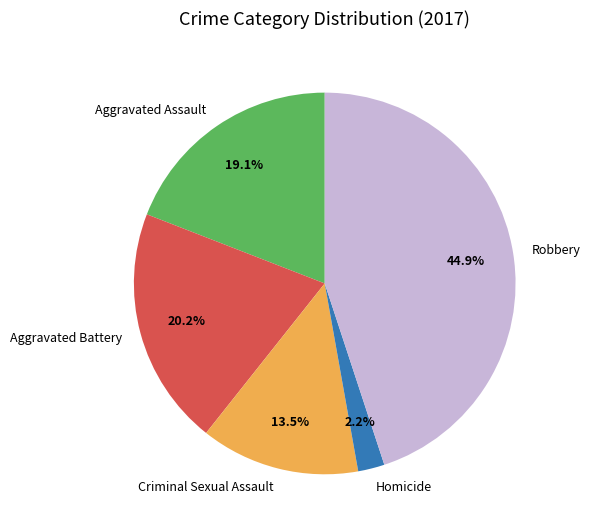

To the nearest percent, what is the combined percentage of Homicide and Criminal Sexual Assault?

16%